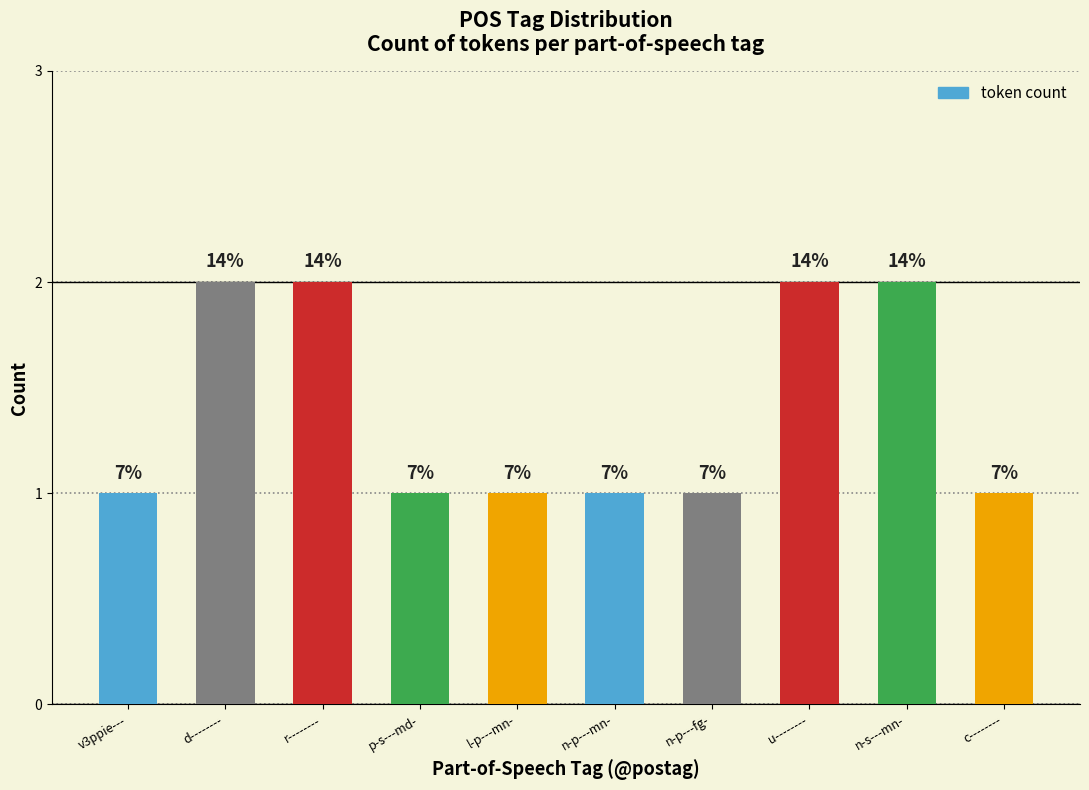

How many bars are there in total?

10